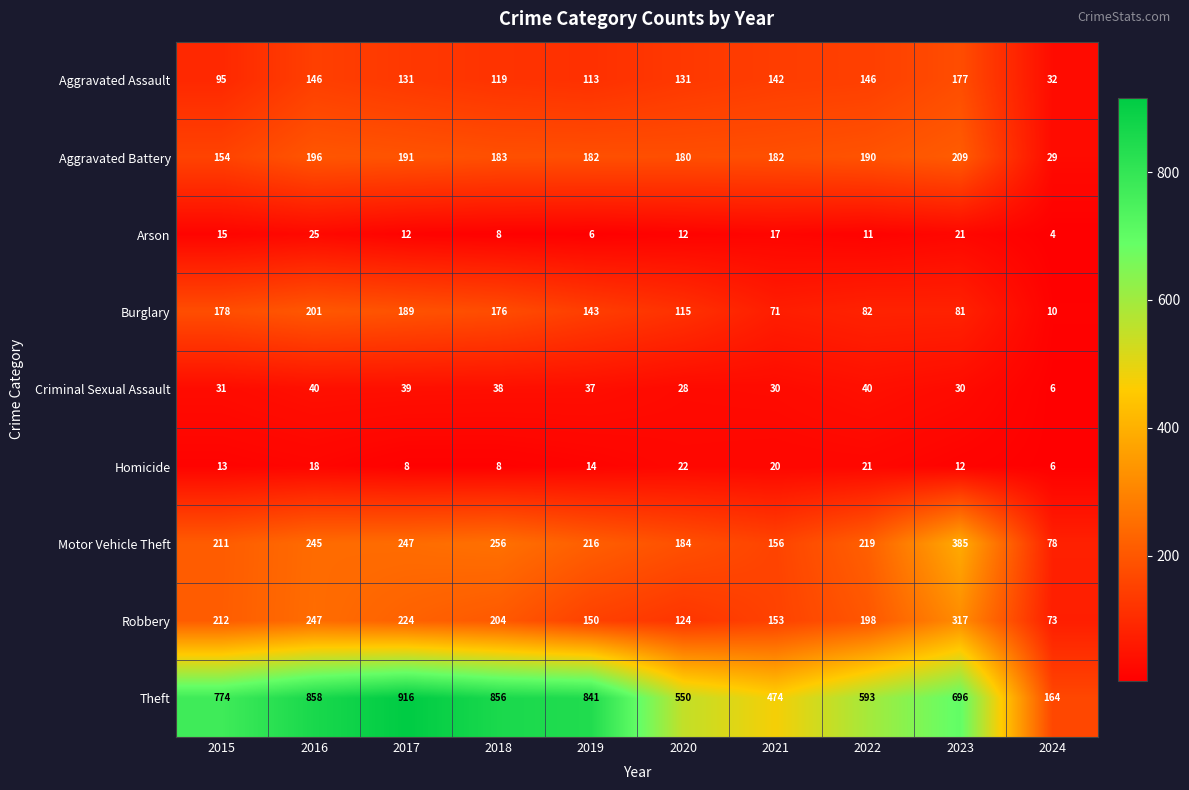

What value does the Homicide series have at 2020, to the nearest 10?

20